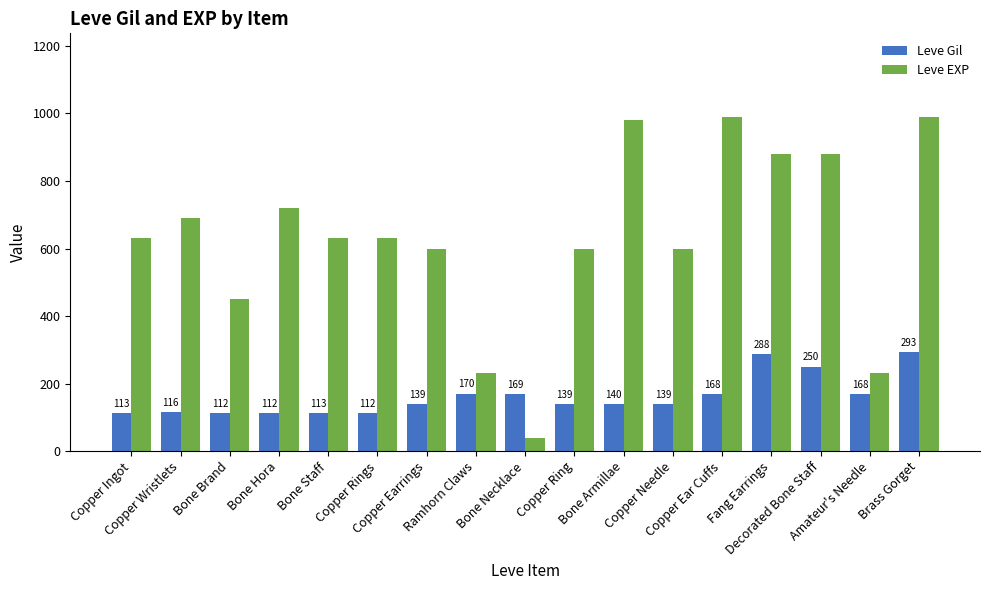

Does the chart contain stacked bars?

No